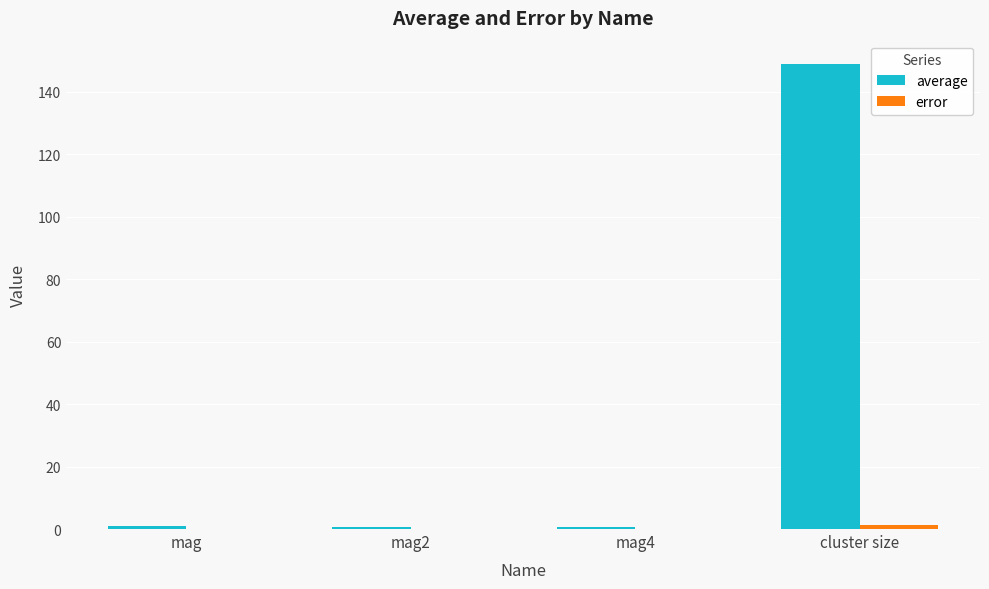

At which category is the sum across all series the highest?

cluster size